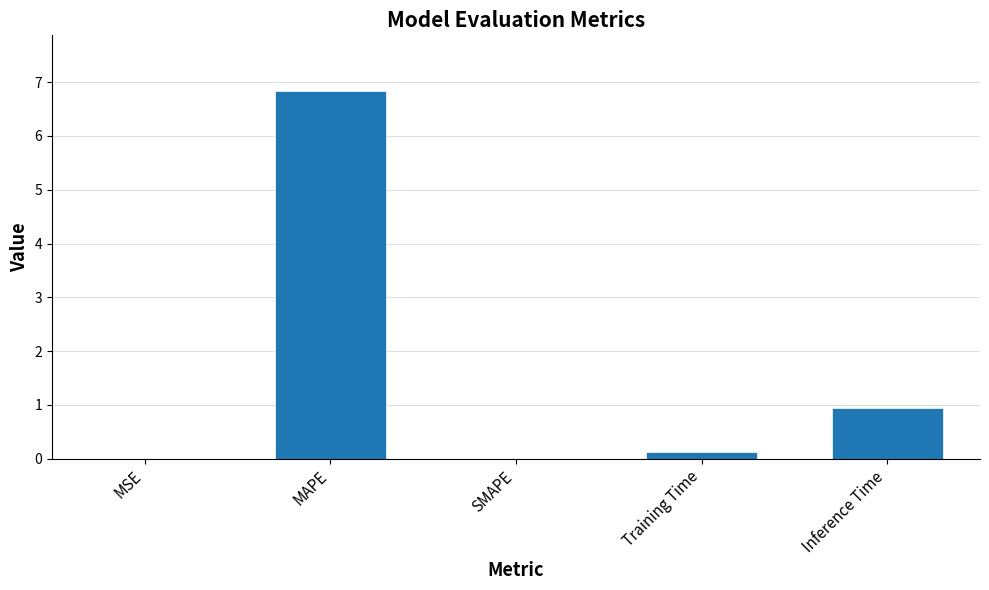

Which category has the highest value across all series?

MAPE